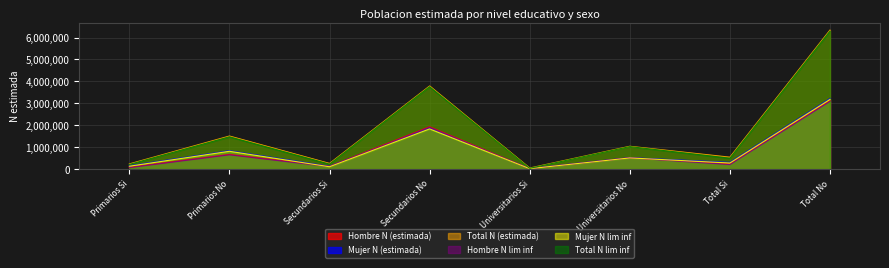

At how many categories does at least one series exceed 4379331?

1